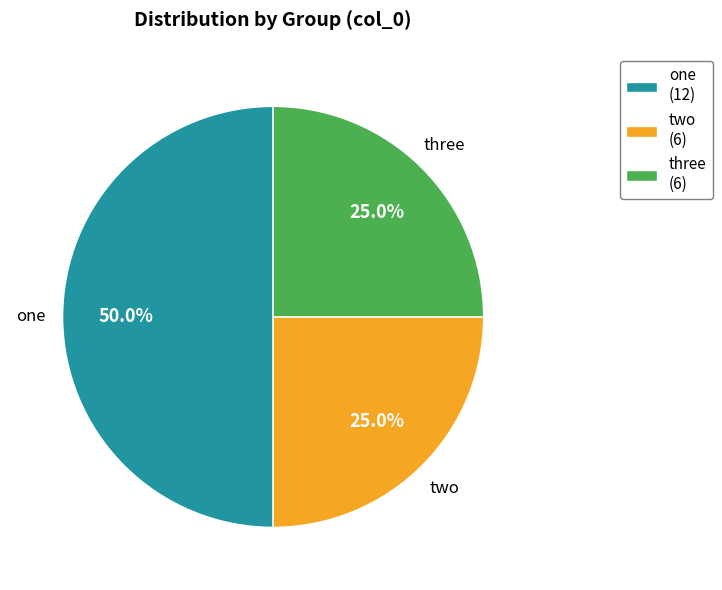

Combined, what portion of the pie is two and three?

50.0%